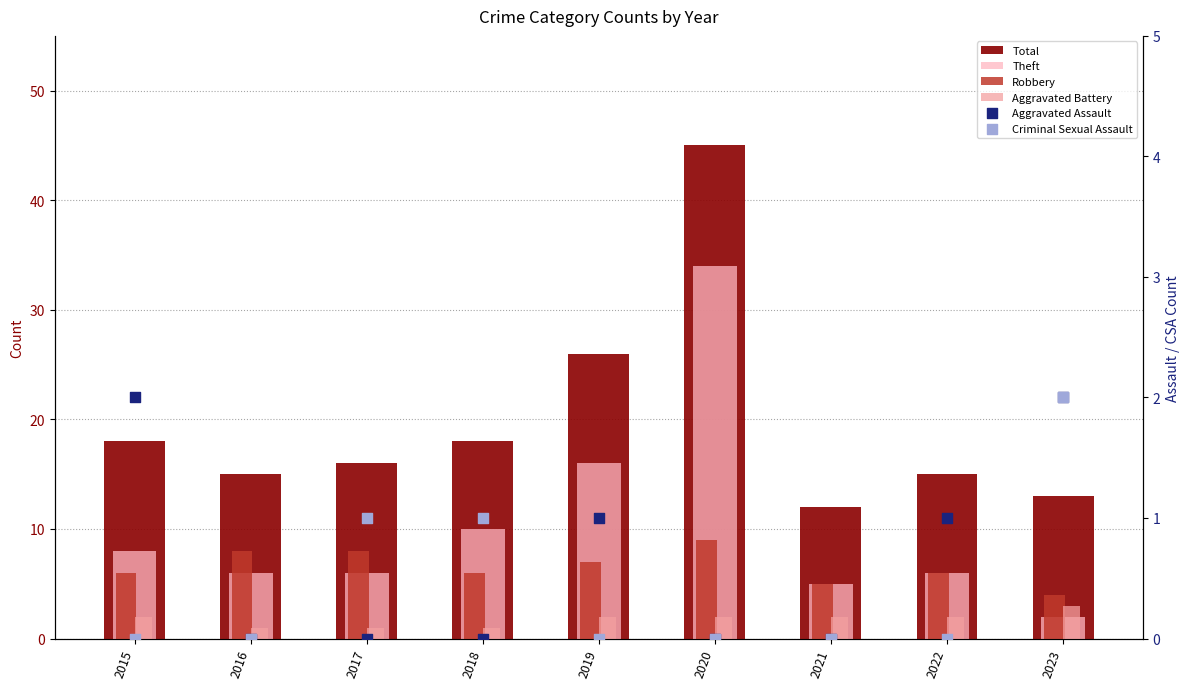

At which category is the sum across all series the highest?

2020